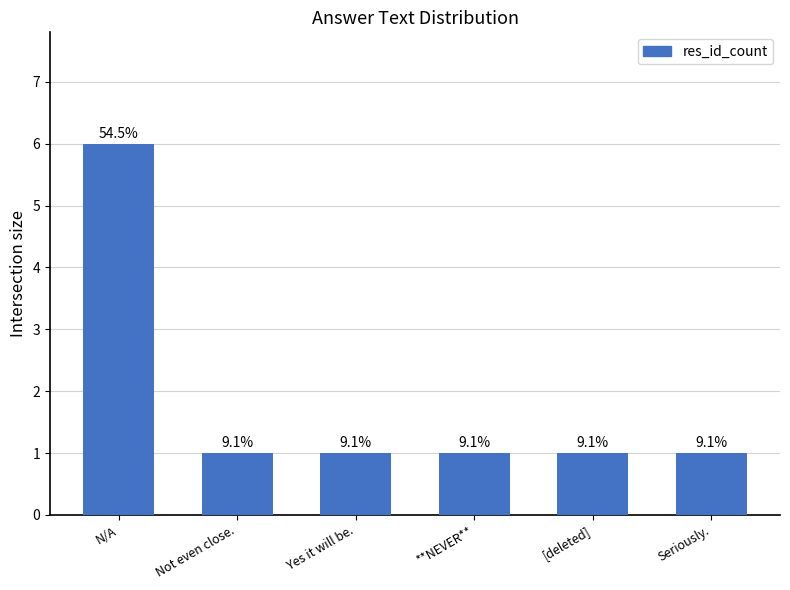

What is the difference between the maximum and minimum values?

5